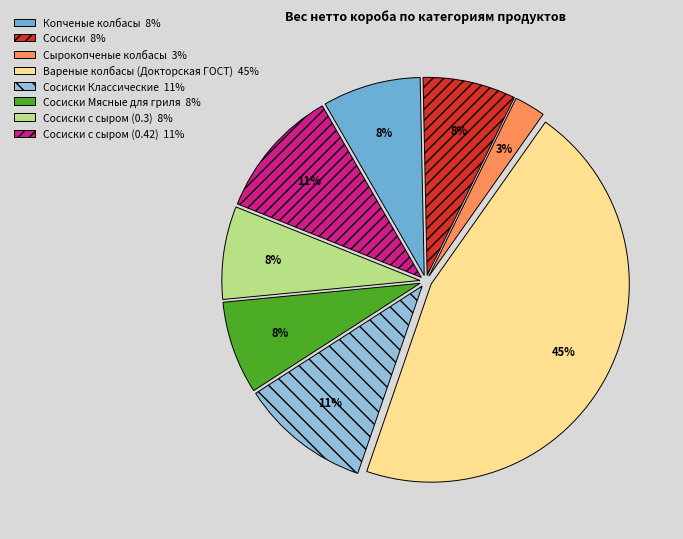

Is there any slice that represents more than half of the pie?

No